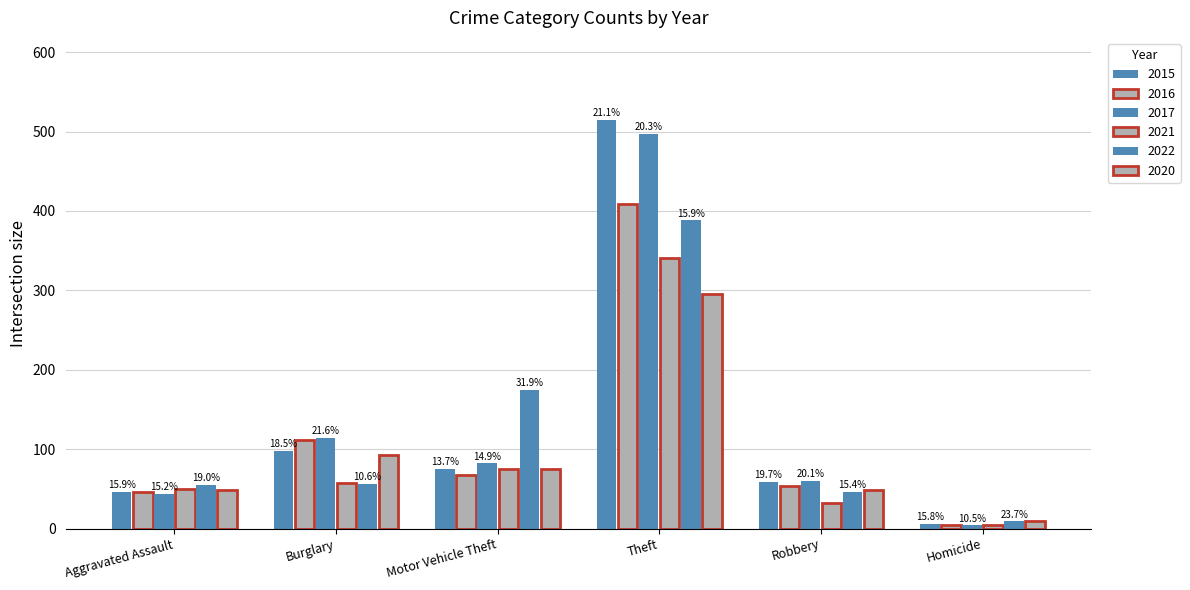

Which series has the largest total across all categories?

2017